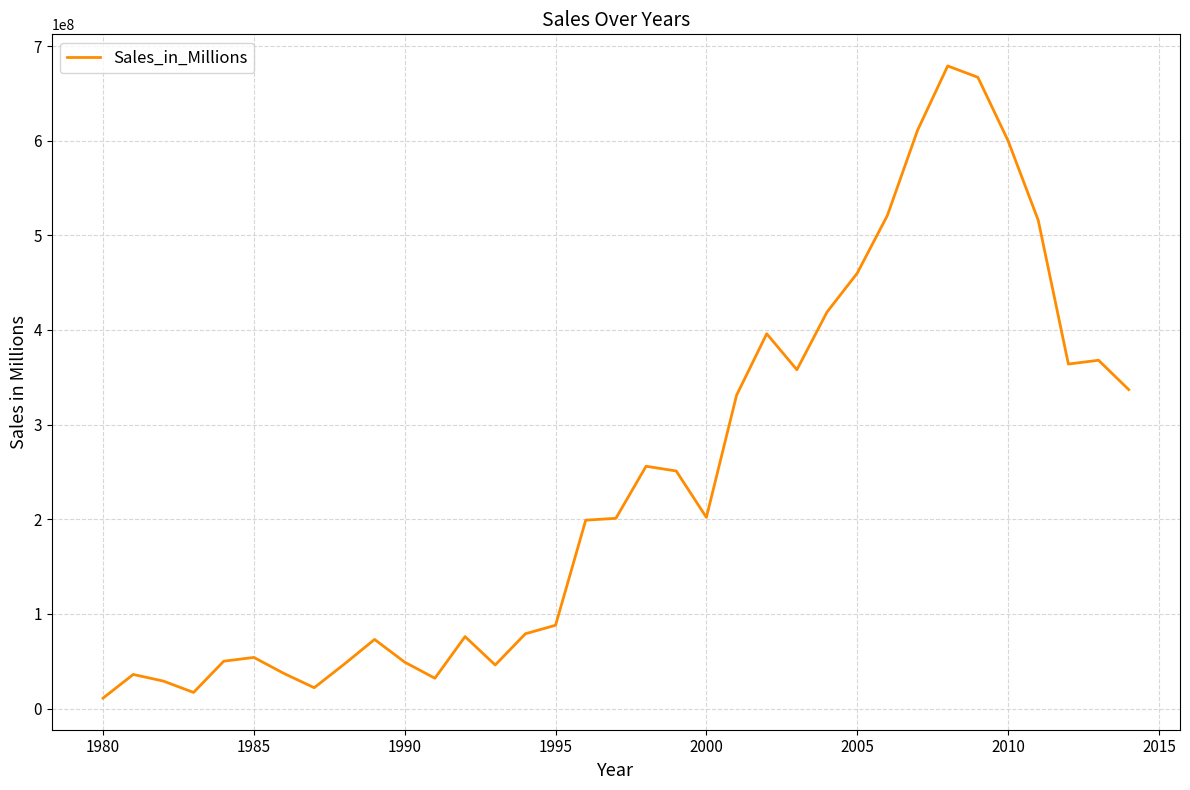

What is the sum of all values?

8482000000